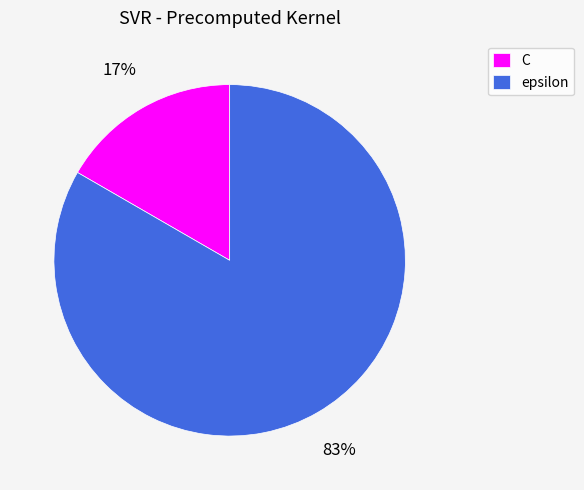

Is the sum of epsilon and C greater than half?

Yes